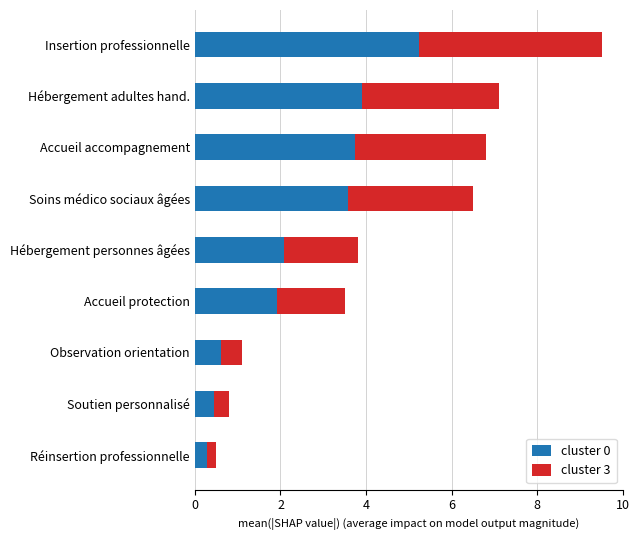

What is the sum of the cluster 0 values at Réinsertion professionnelle and Insertion professionnelle?

5.5